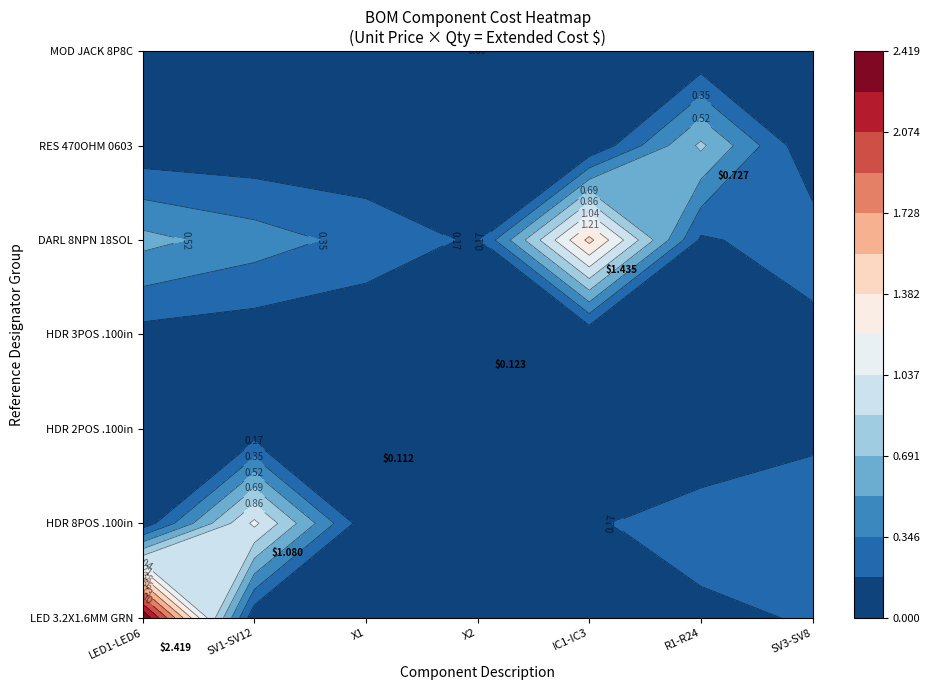

What is the spread (max minus min) of values at X1?

0.1